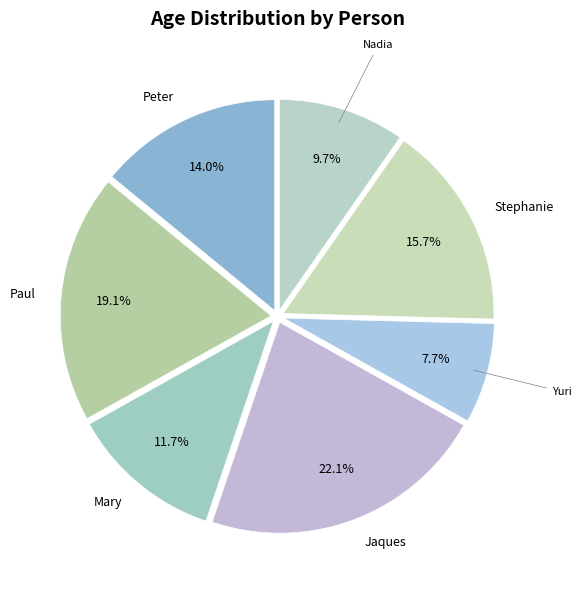

To the nearest percent, what is the combined percentage of Nadia and Stephanie?

25%